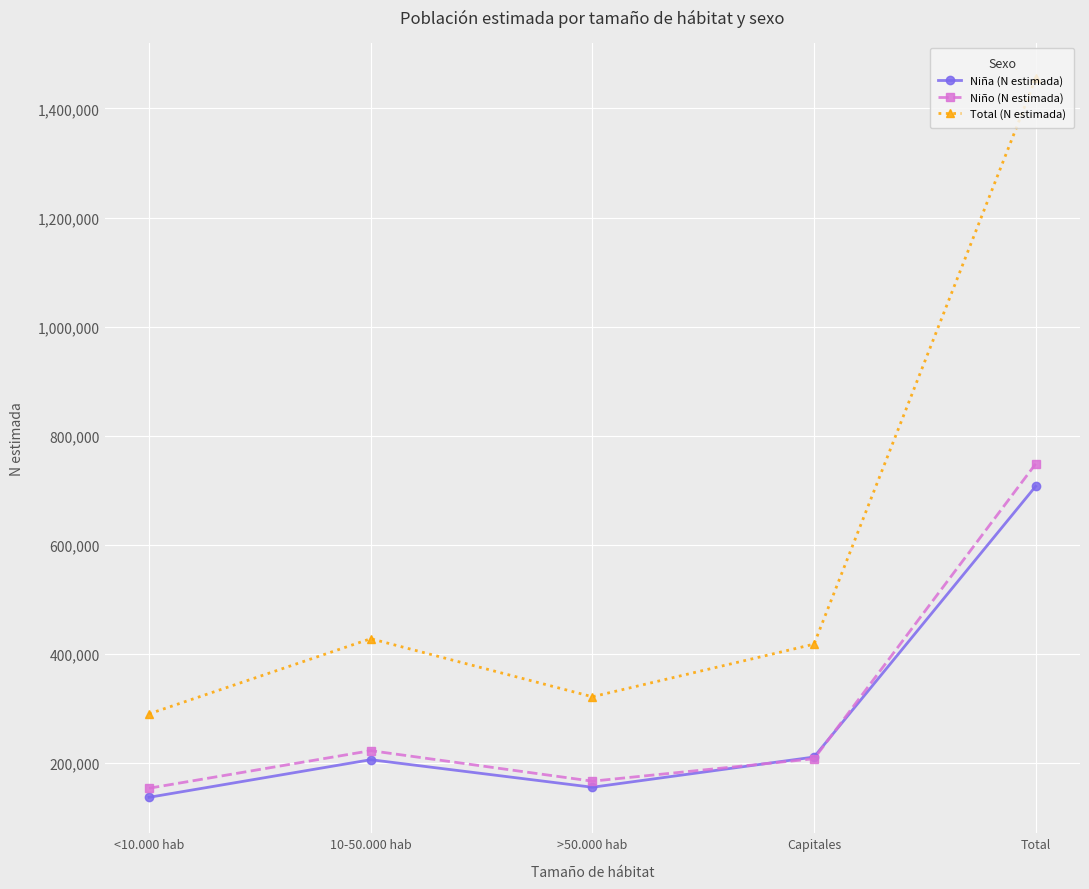

What is the maximum value shown in the chart?

1455070